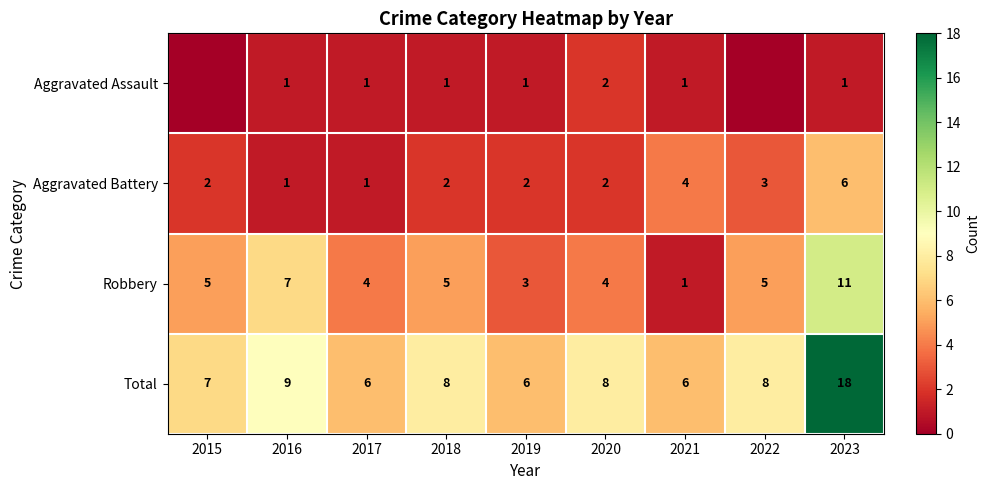

At which label is Total closest to 12?

2016